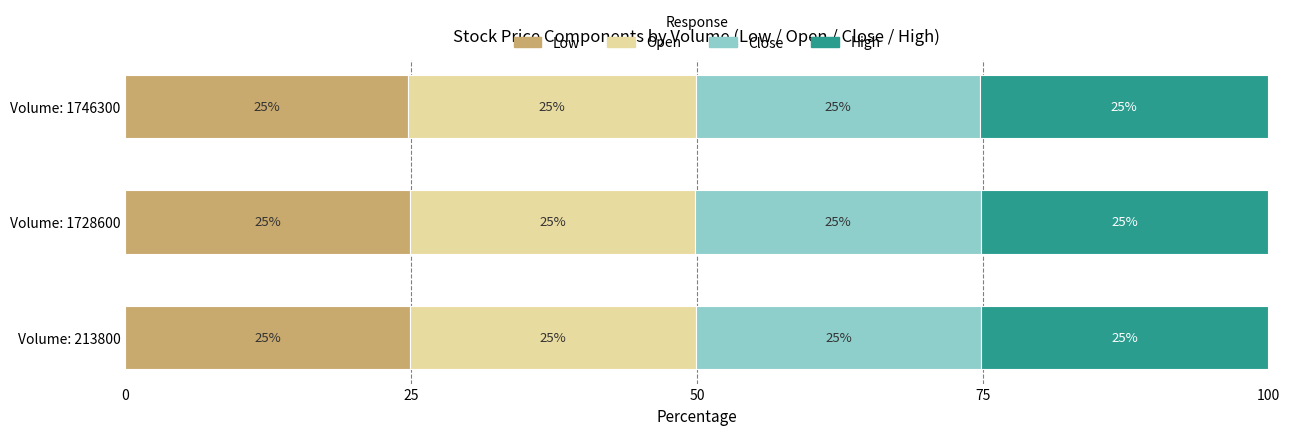

What is the total value across all series at Volume: 1746300?

100.0